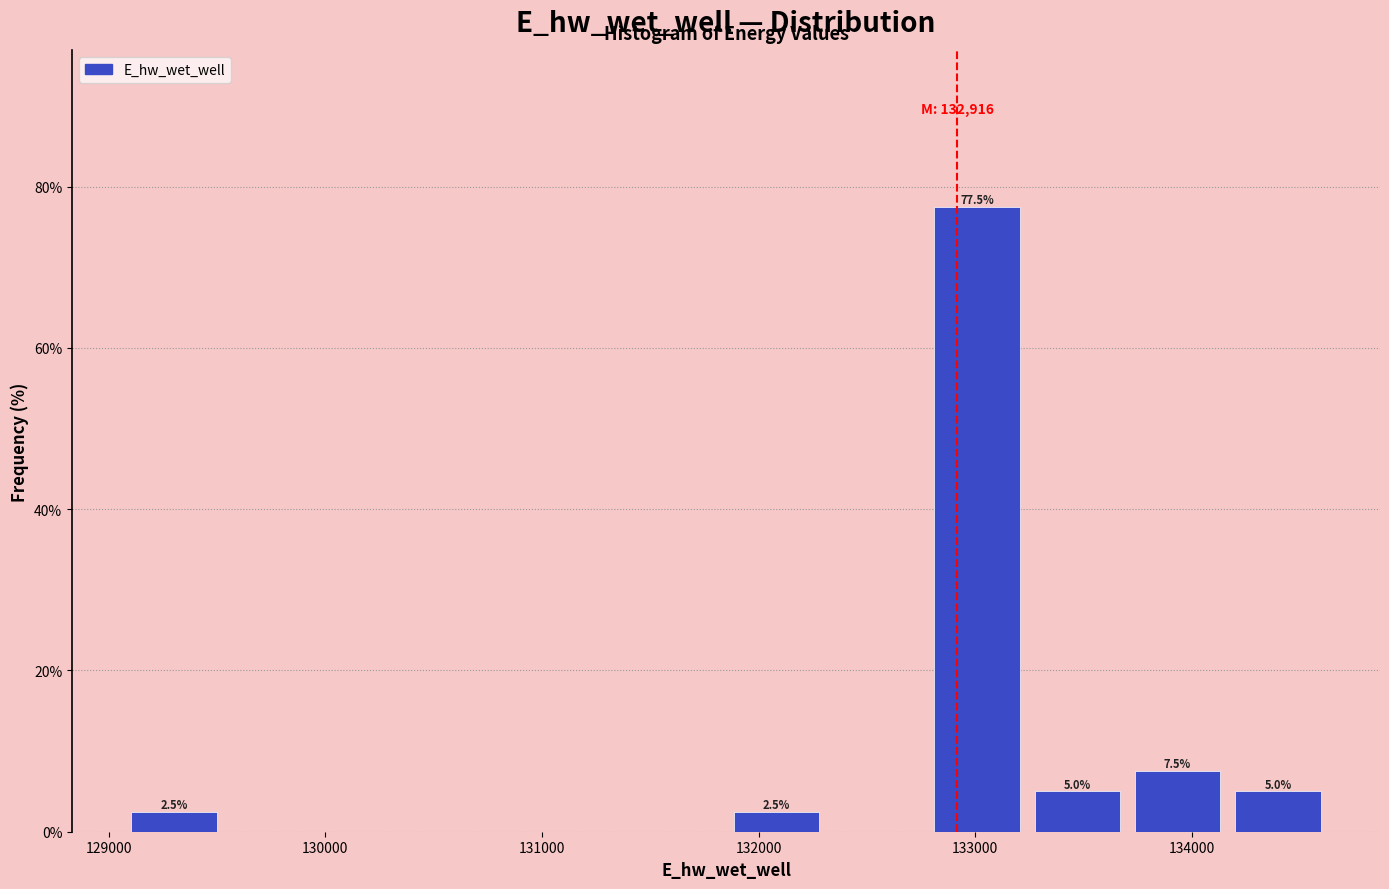

Which range on the x-axis has the tallest bar?

132800 to 133200